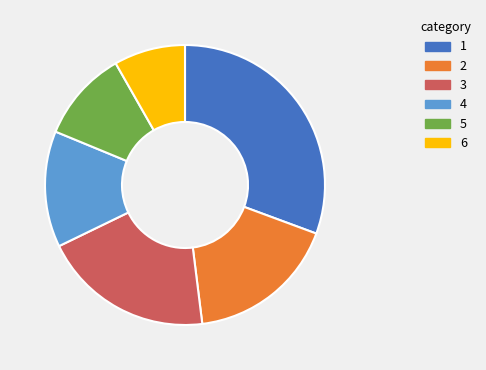

Is there a majority slice in this chart?

No